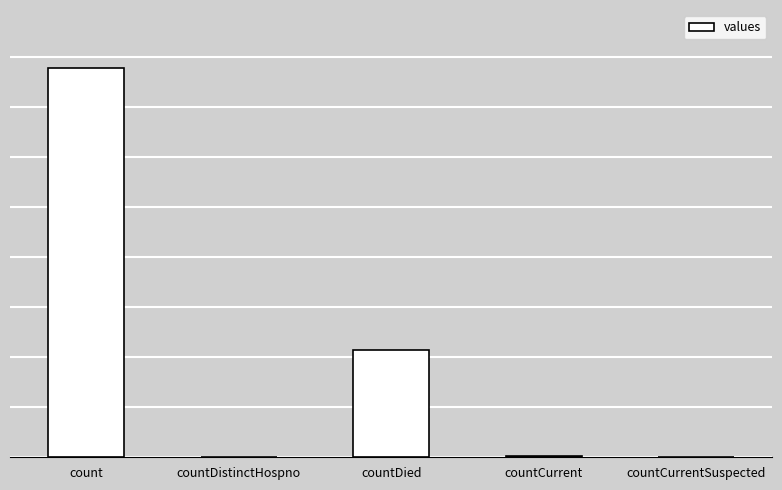

What is the ratio of the value at countCurrent to the value at countDistinctHospno?

1.6